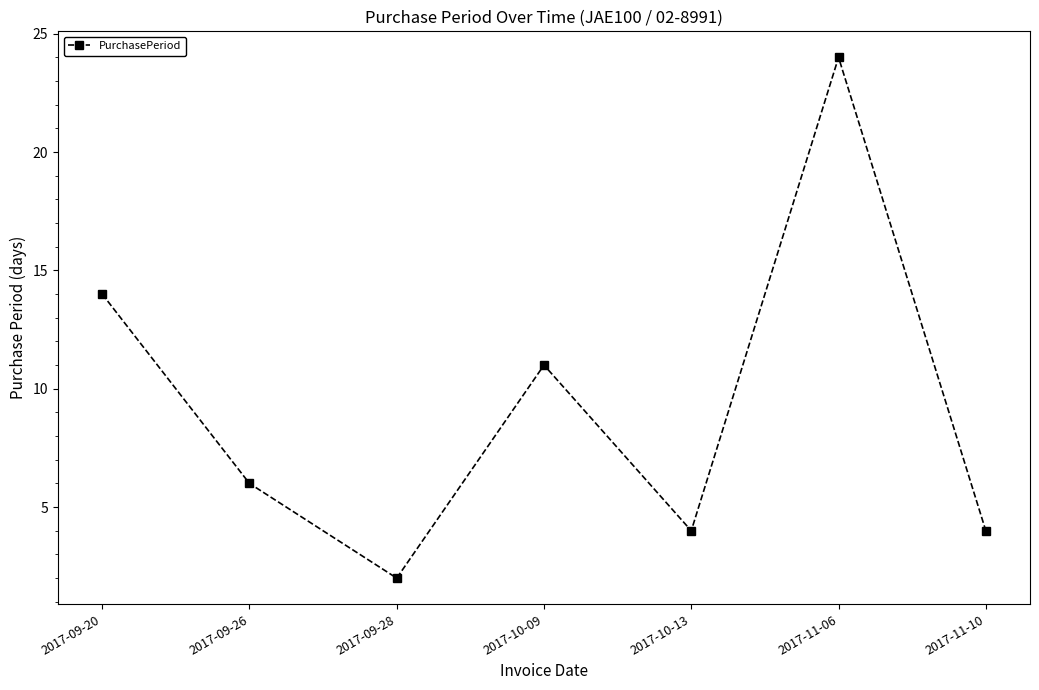

Which label corresponds to the smallest value in the chart?

2017-09-28